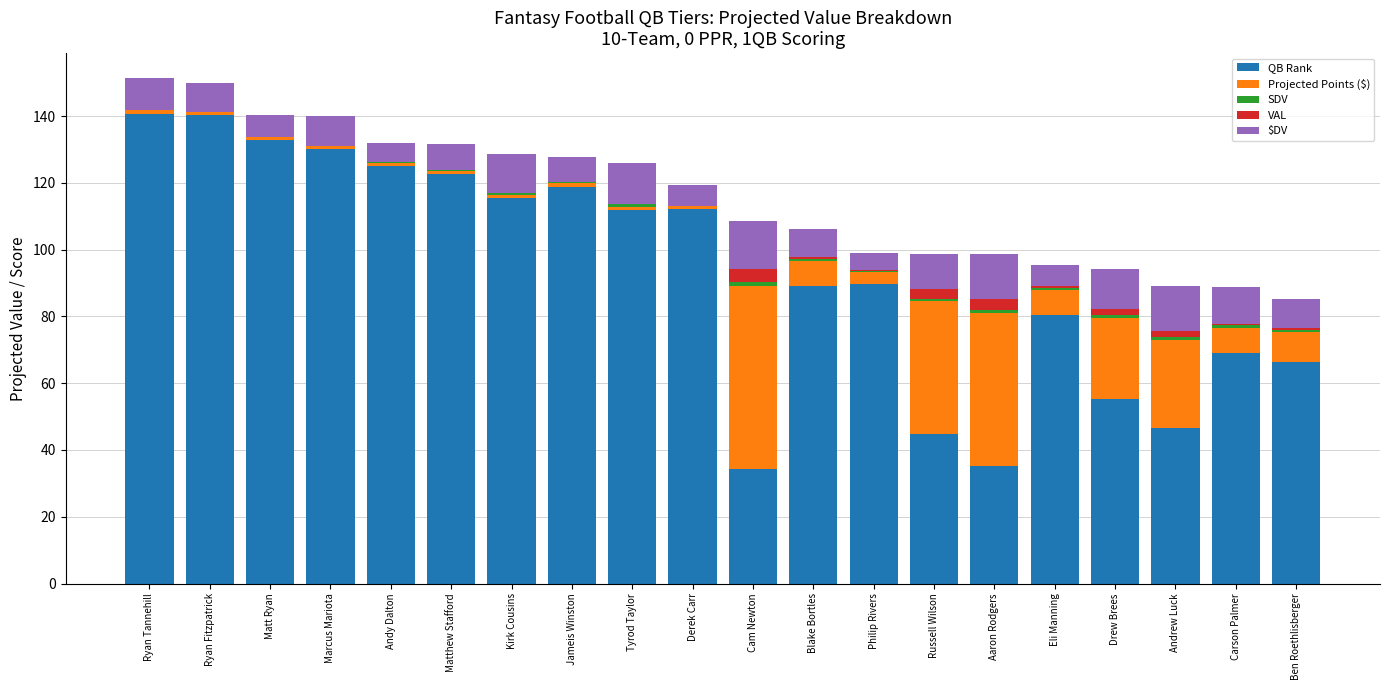

The QB Rank series shows 118.9 at Jameis Winston. True or false?

True